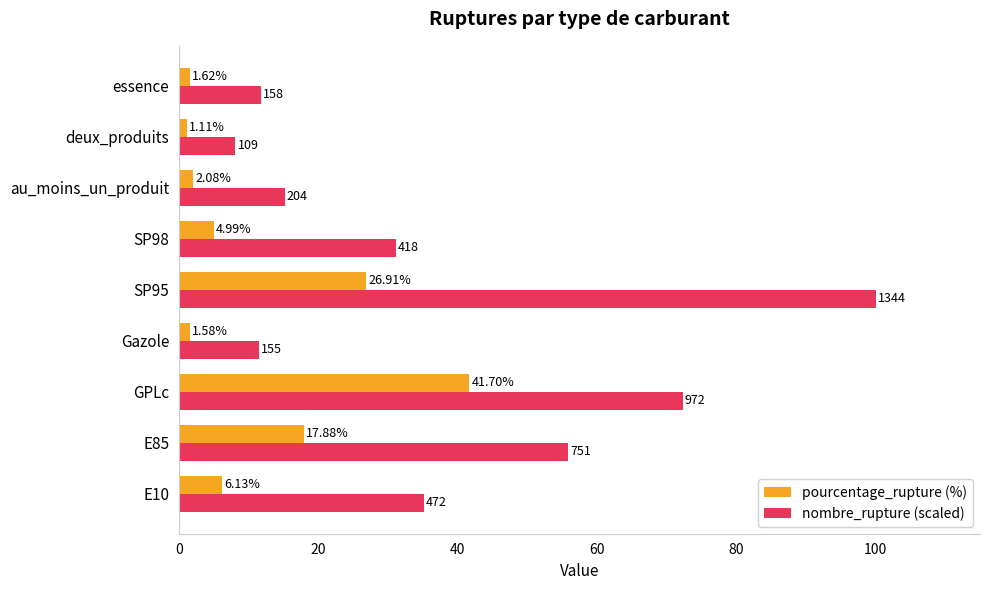

What is the sum of all nombre_rupture (scaled) values?

341.0